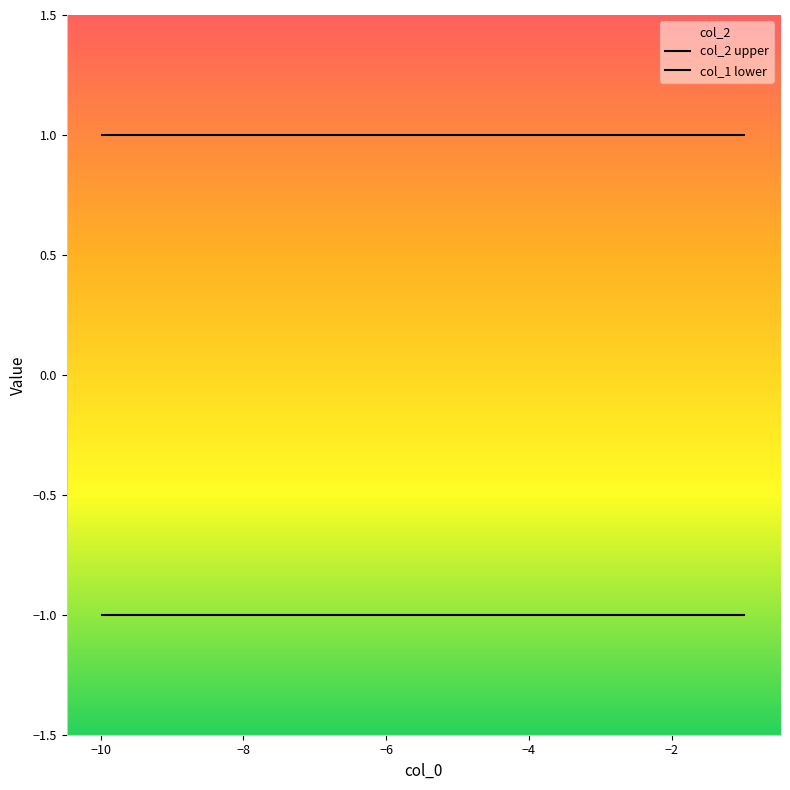

What is the maximum value for col_2 upper?

1